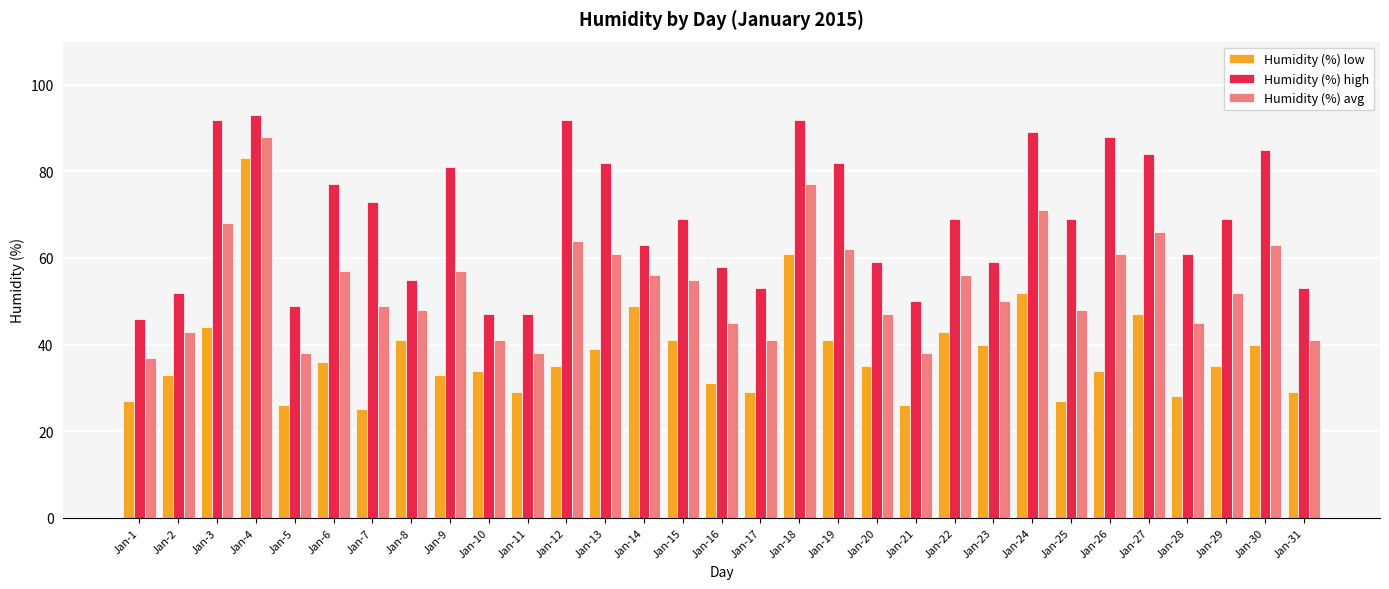

What is the total value across all series at Jan-26?

183